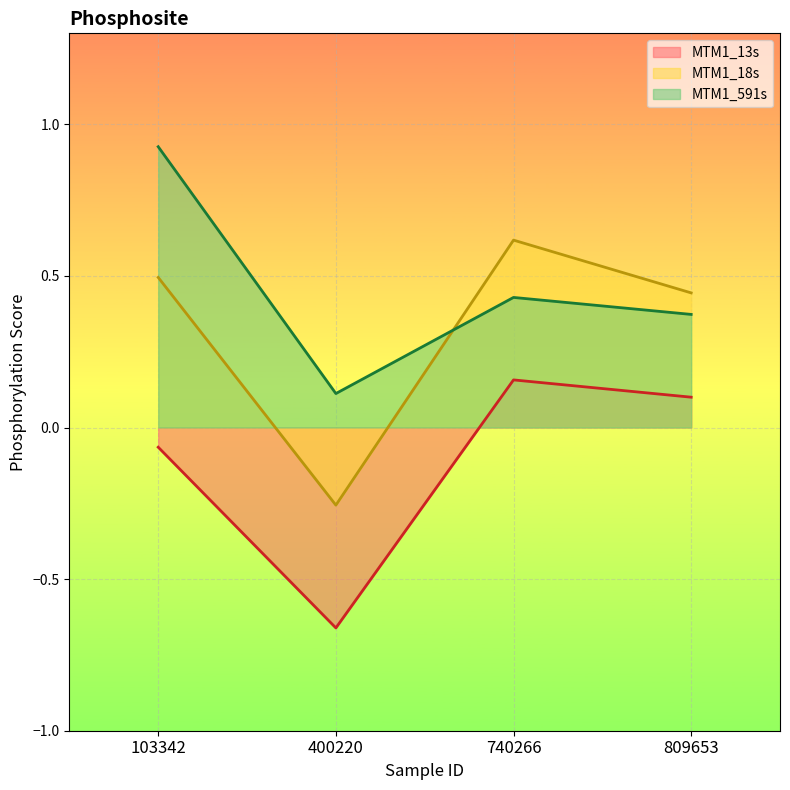

What is the total value across all series at 740266?

1.2